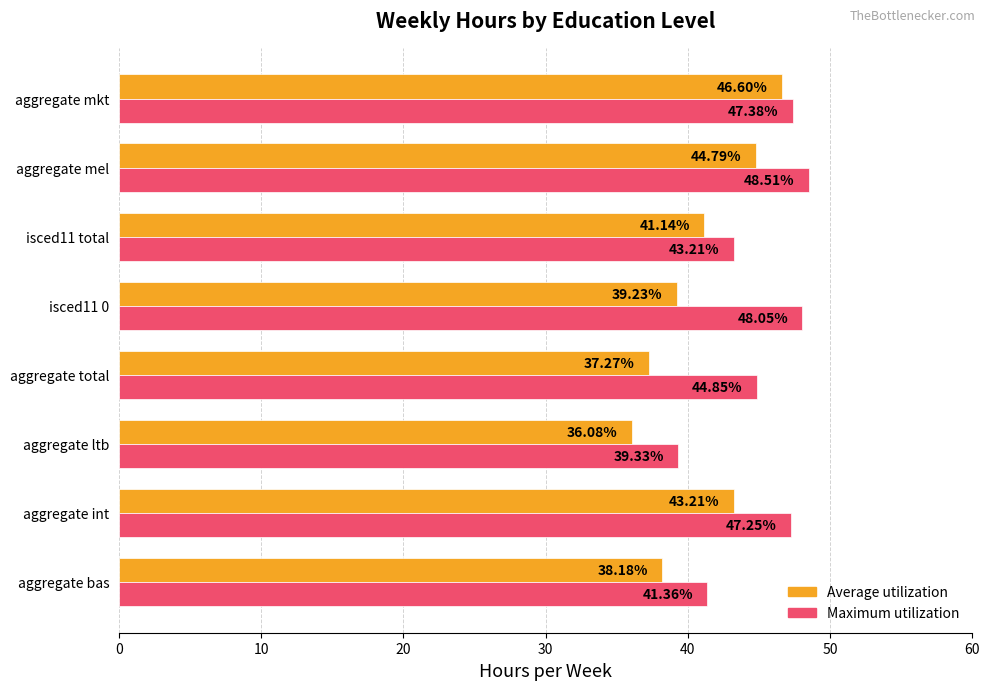

How many data points does each series have?

8